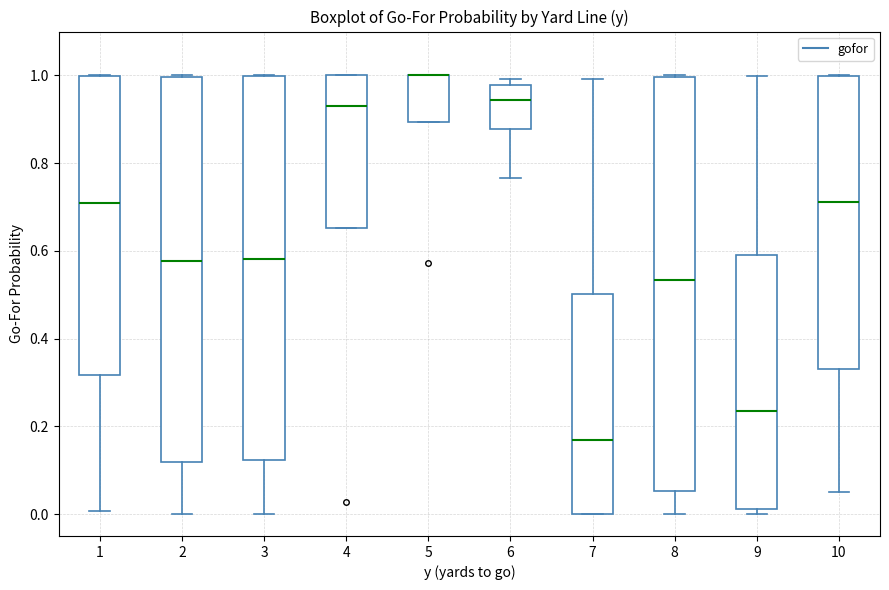

Where is the lower edge of the box at x = 9 on the y-axis? The values are not printed on the chart, so give them approximately, as read against the axis.

0.02